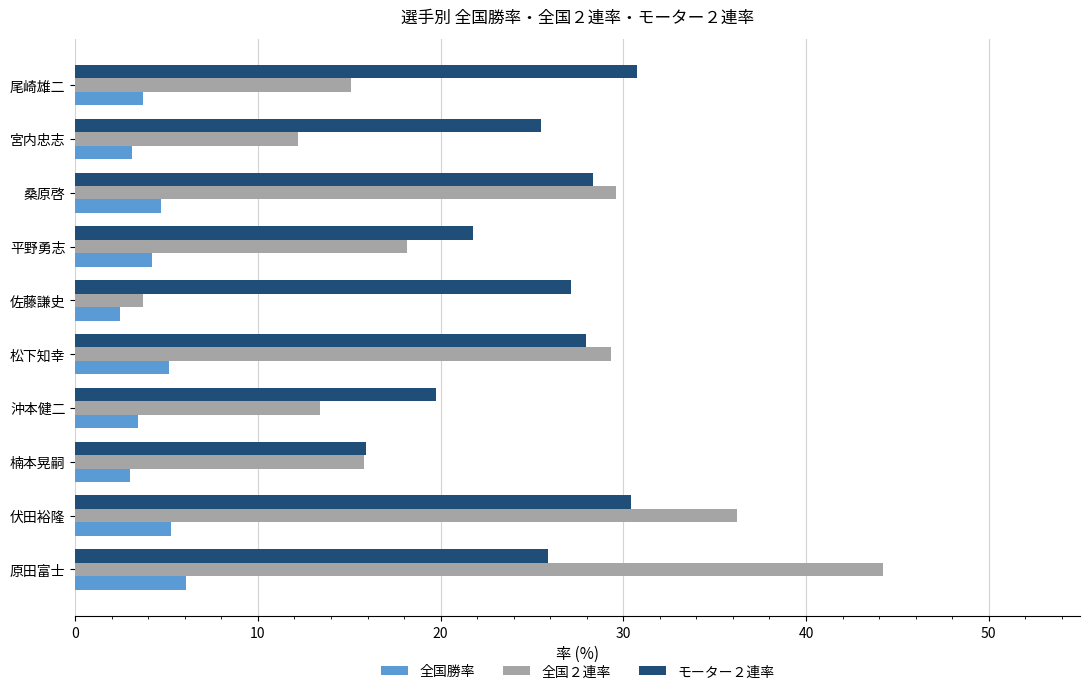

What is the minimum value shown in the chart?

2.5